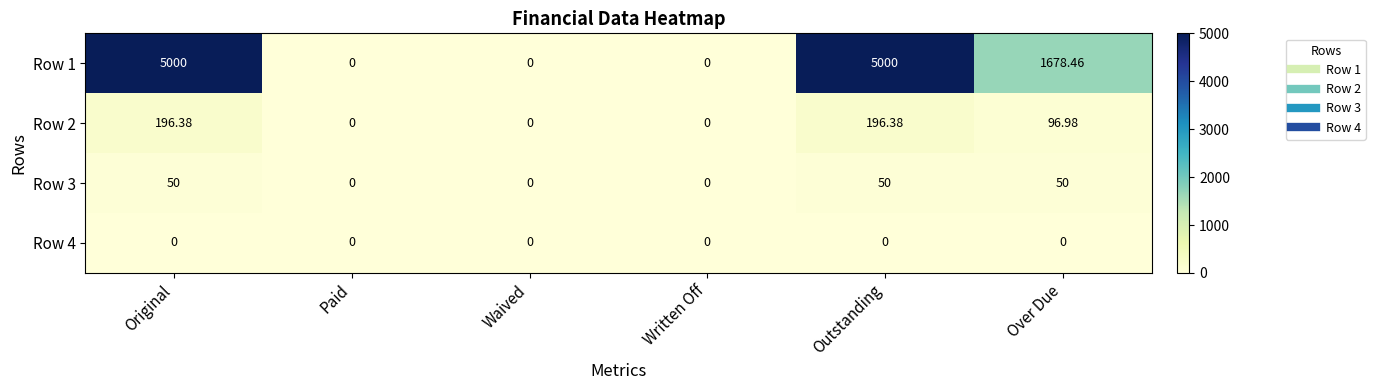

Which series has the widest spread of values?

Row 1